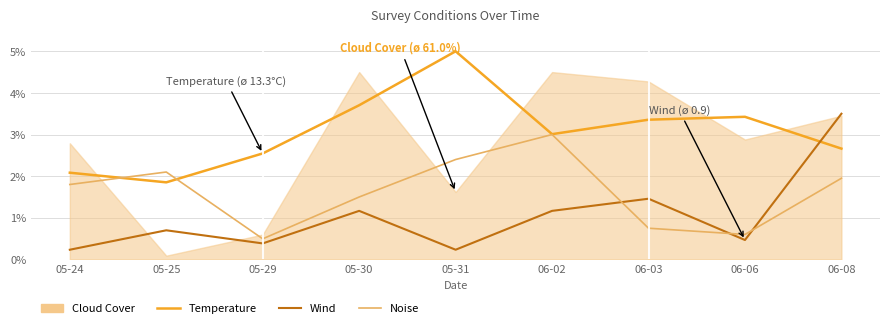

What is the difference between the Wind values at 06-06 and 06-03?

1.0